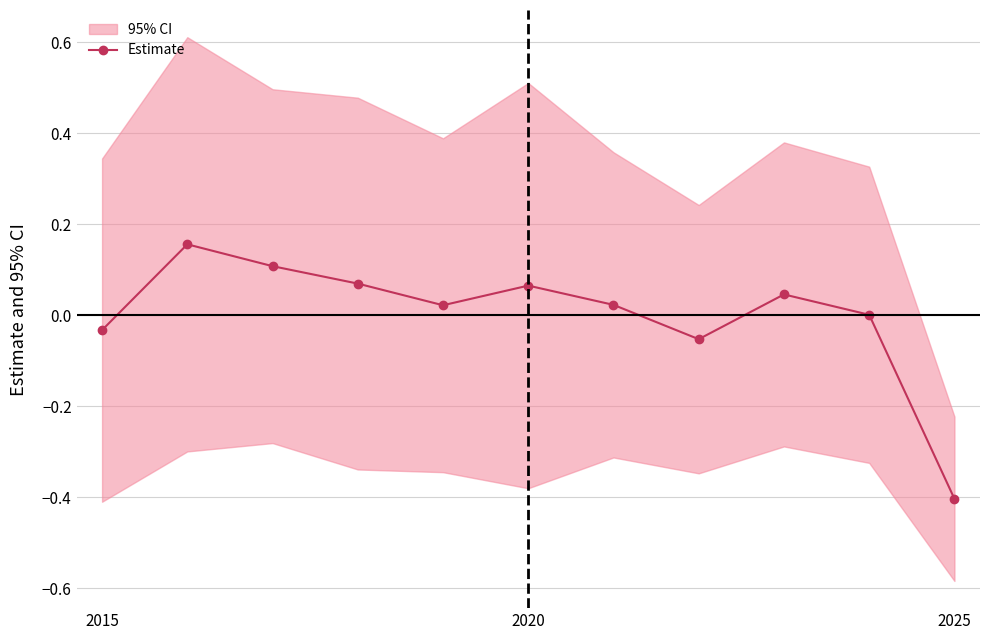

True or false: Estimate has a value of -0.4 at 2025.

True